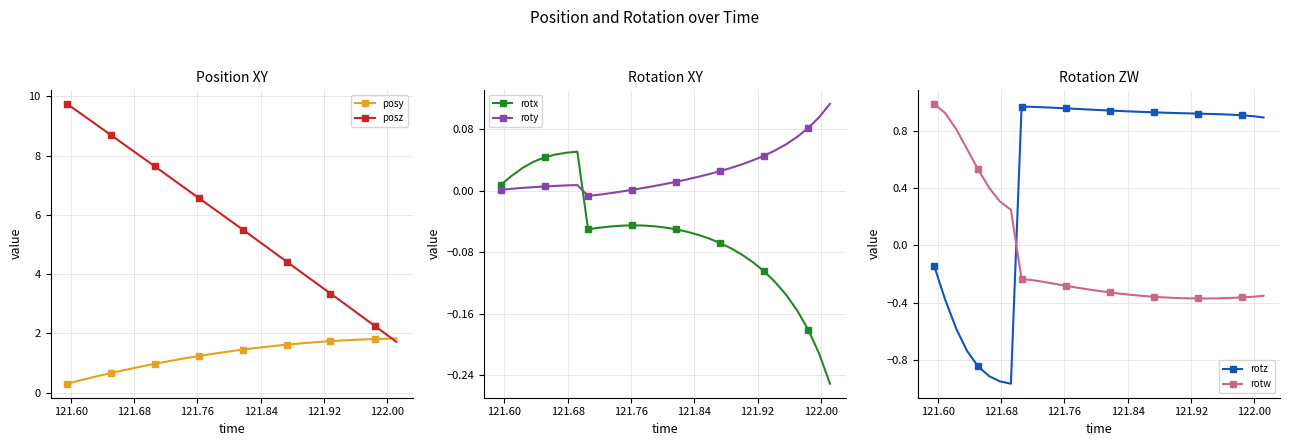

In roty, how many points are lower than both neighbors (excluding endpoints)?

1